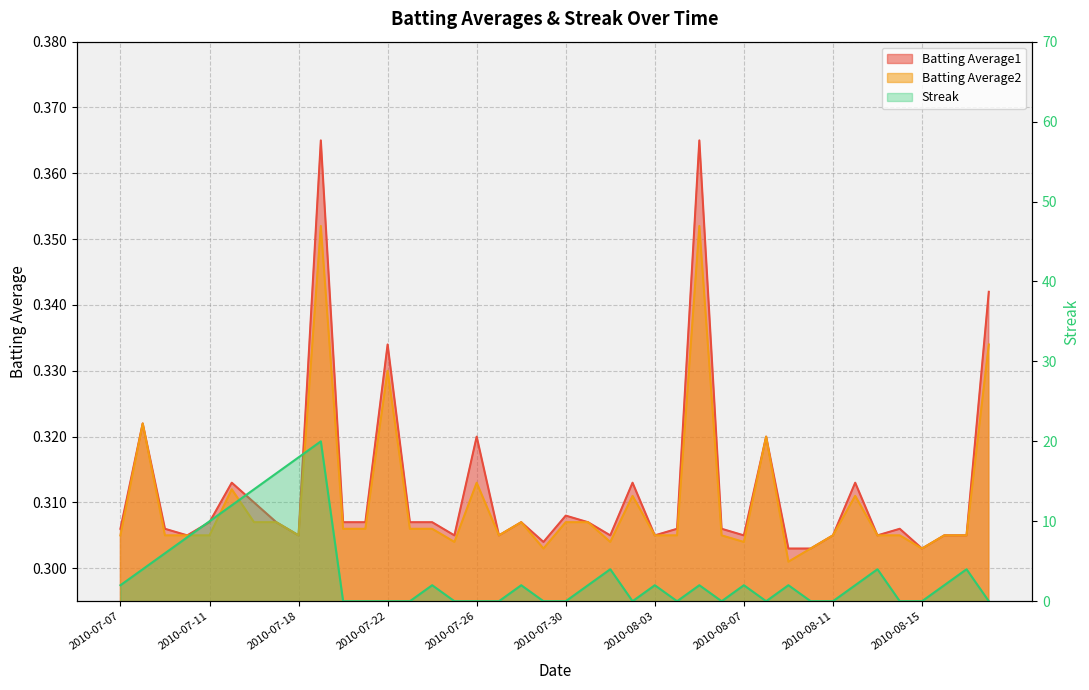

Where is Batting Average2 nearest to the value 0?

2010-08-09